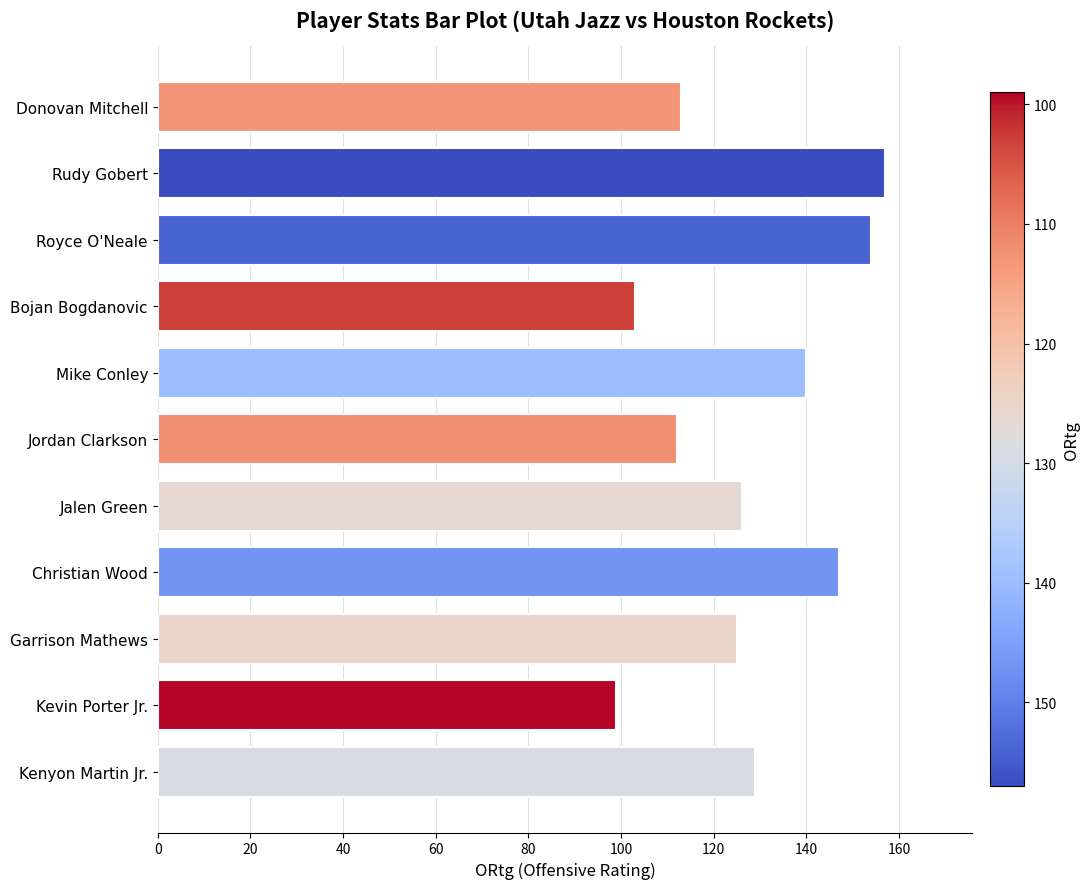

Which category has the highest value across all series?

Rudy Gobert